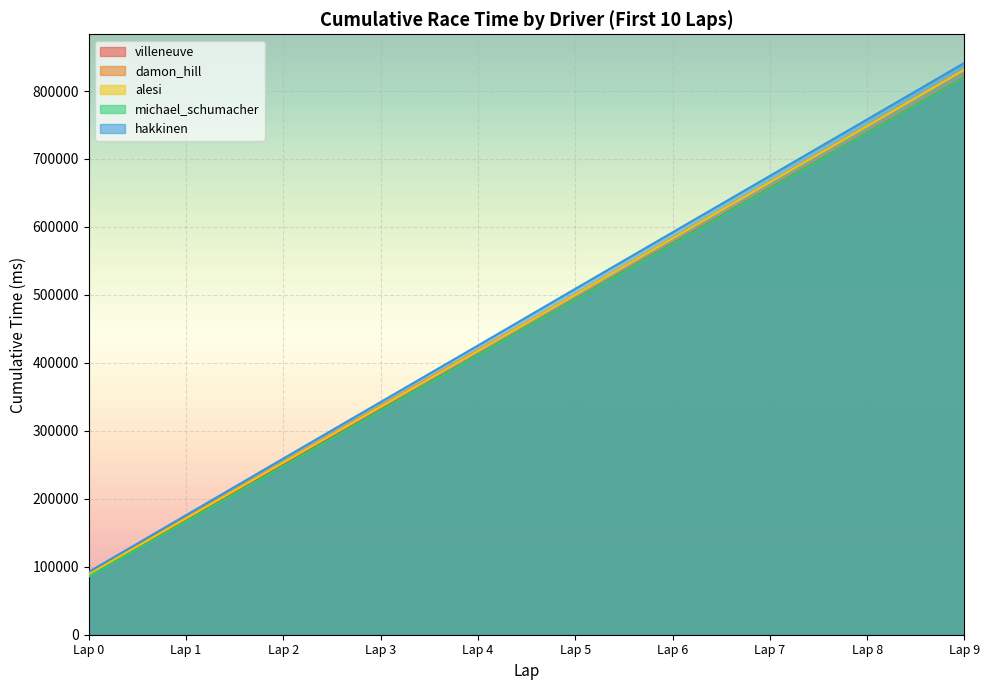

True or false: villeneuve and michael_schumacher intersect in this chart.

False